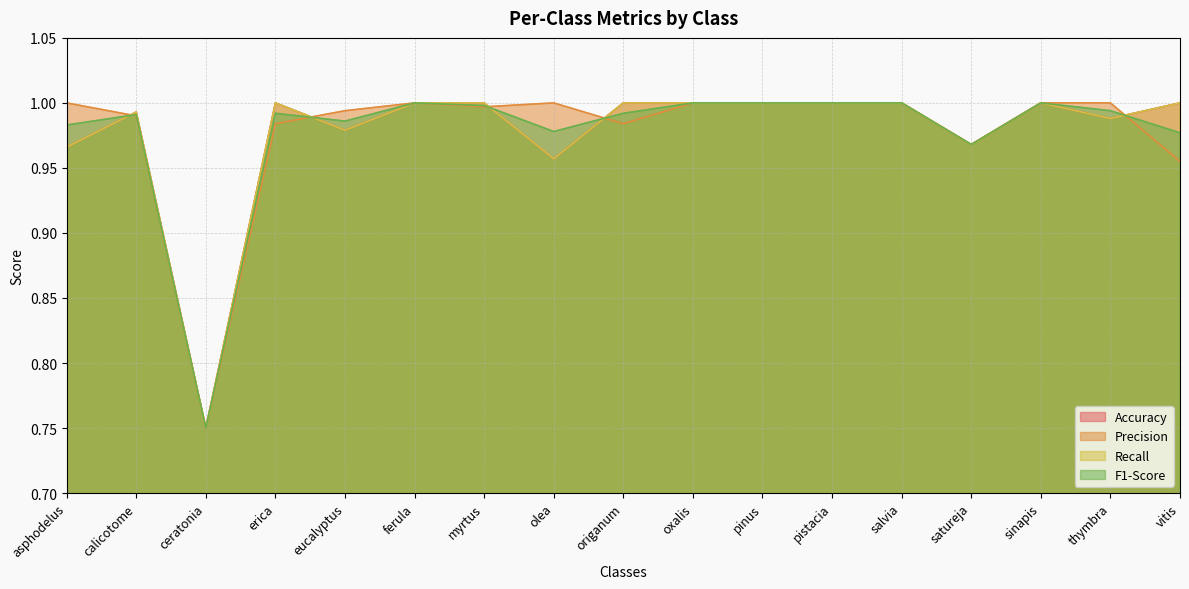

What is the greatest value displayed?

1.0